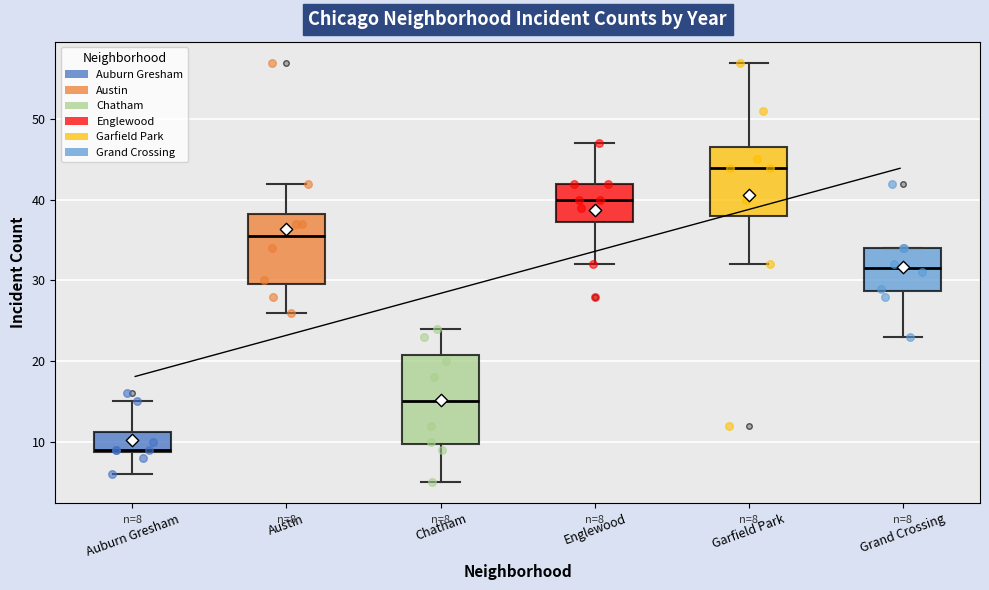

Which box has the highest median line?

Garfield Park